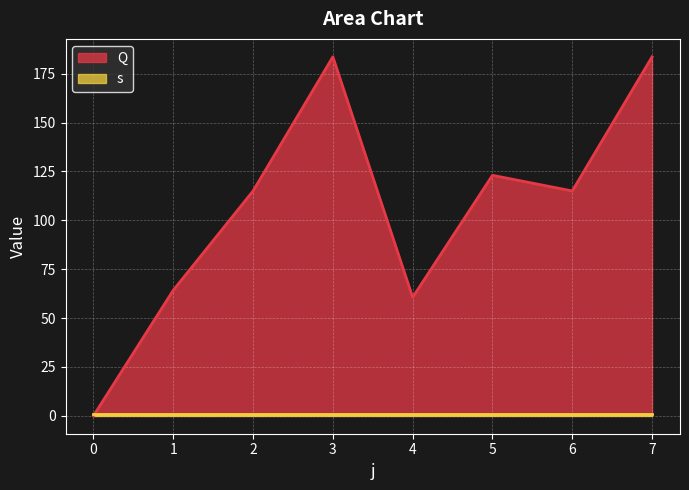

Which category has the highest value across all series?

3